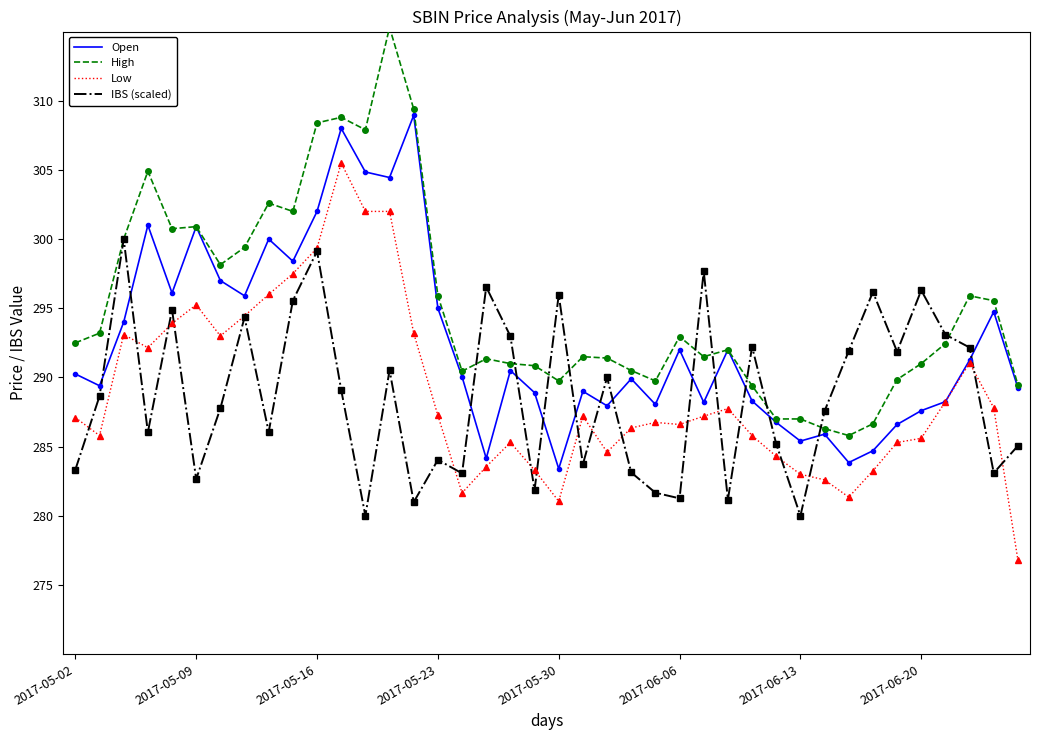

List the series in order of their peak value, lowest first.

IBS (scaled), Low, Open, High